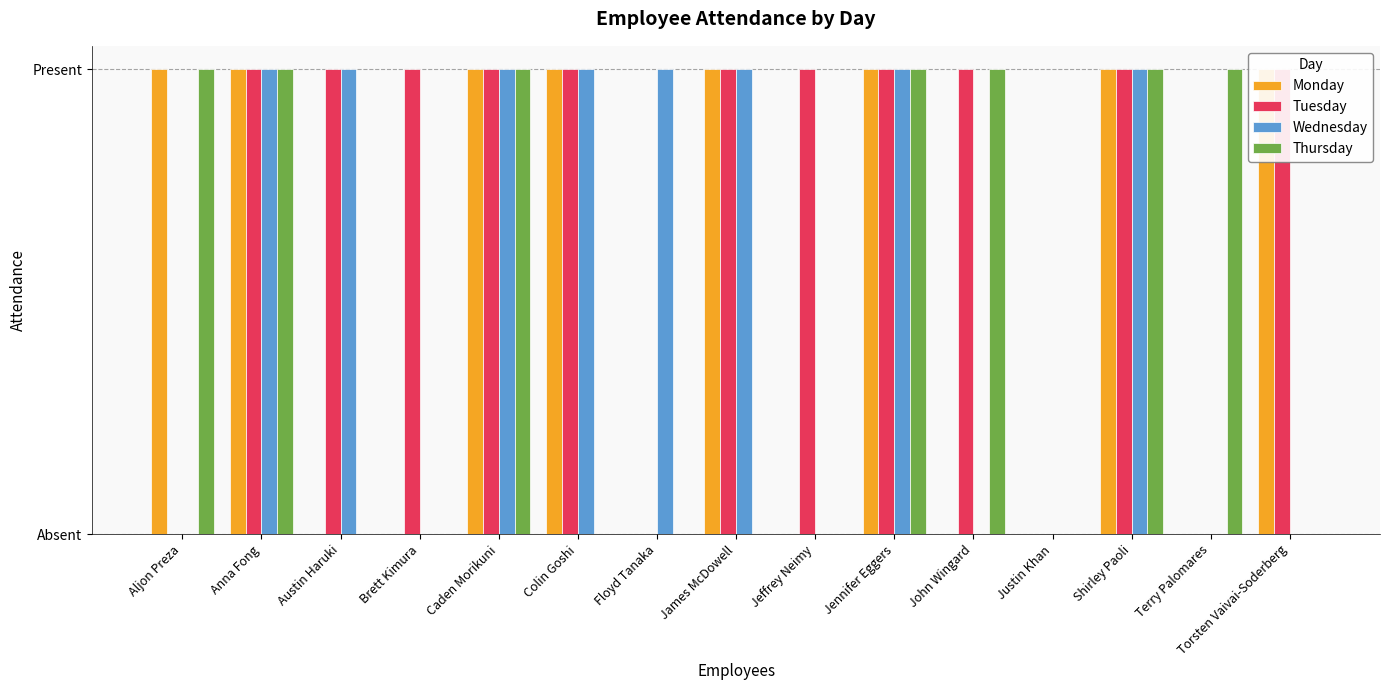

How many values in the Wednesday series are below 1?

7